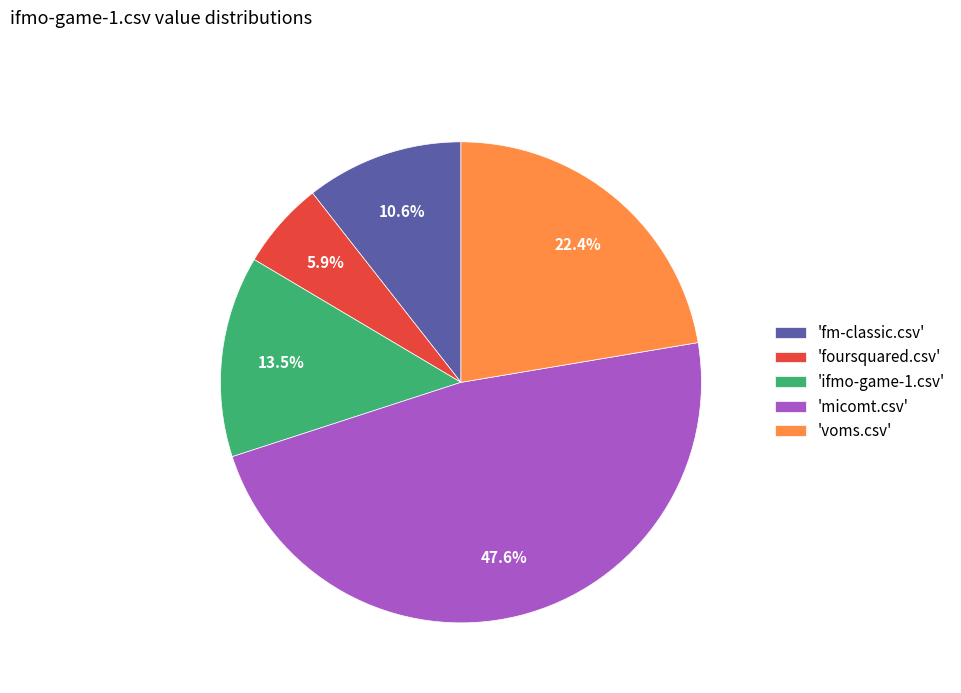

What is the largest slice in the pie chart?

'micomt.csv'